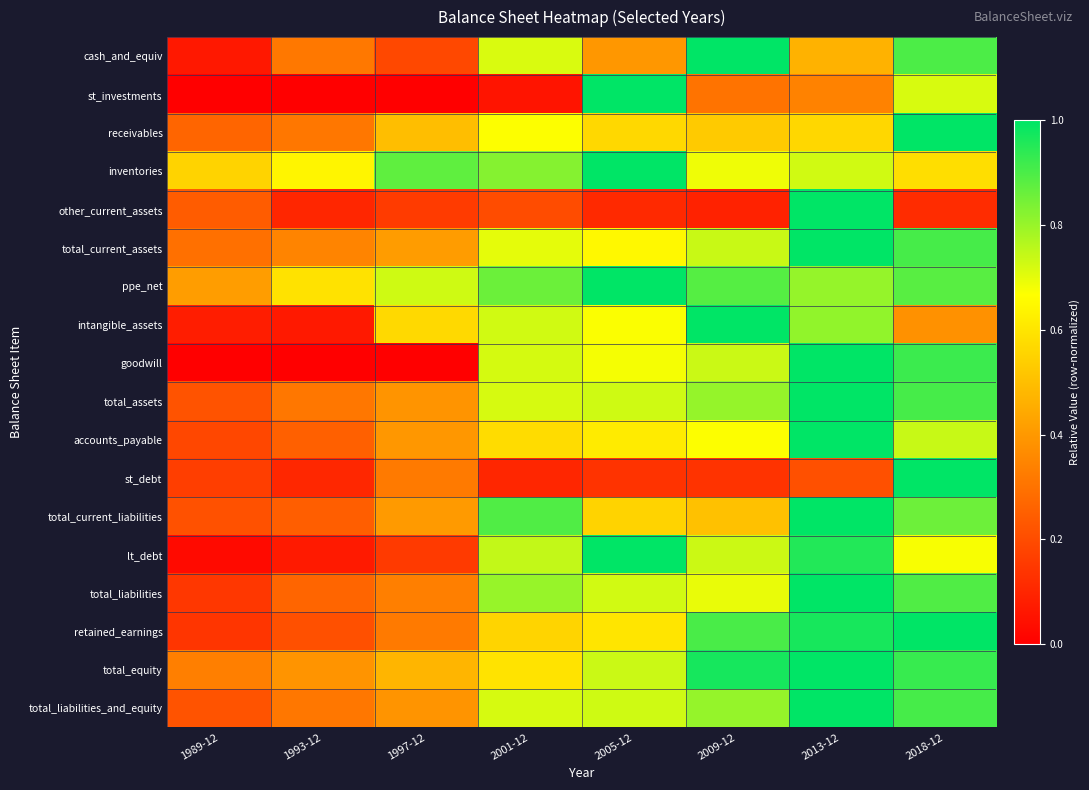

What is the spread (max minus min) of values at 1997-12?

0.9